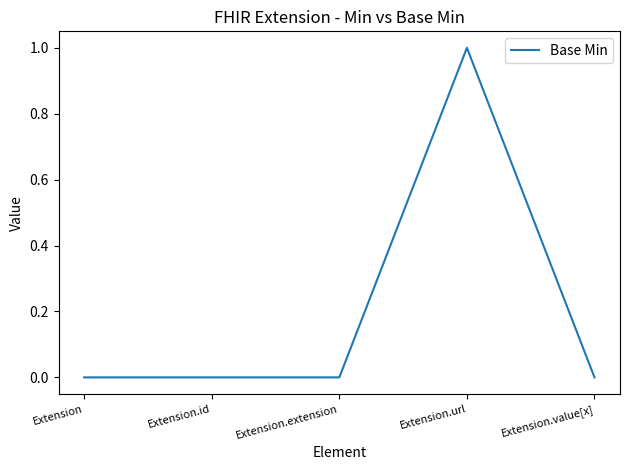

Which label corresponds to the largest value in the chart?

Extension.url